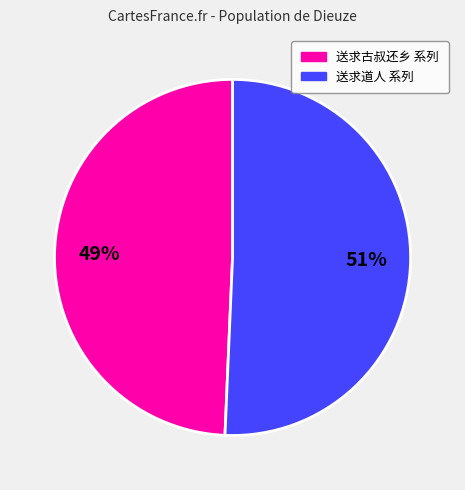

Count the number of slices in the pie.

2